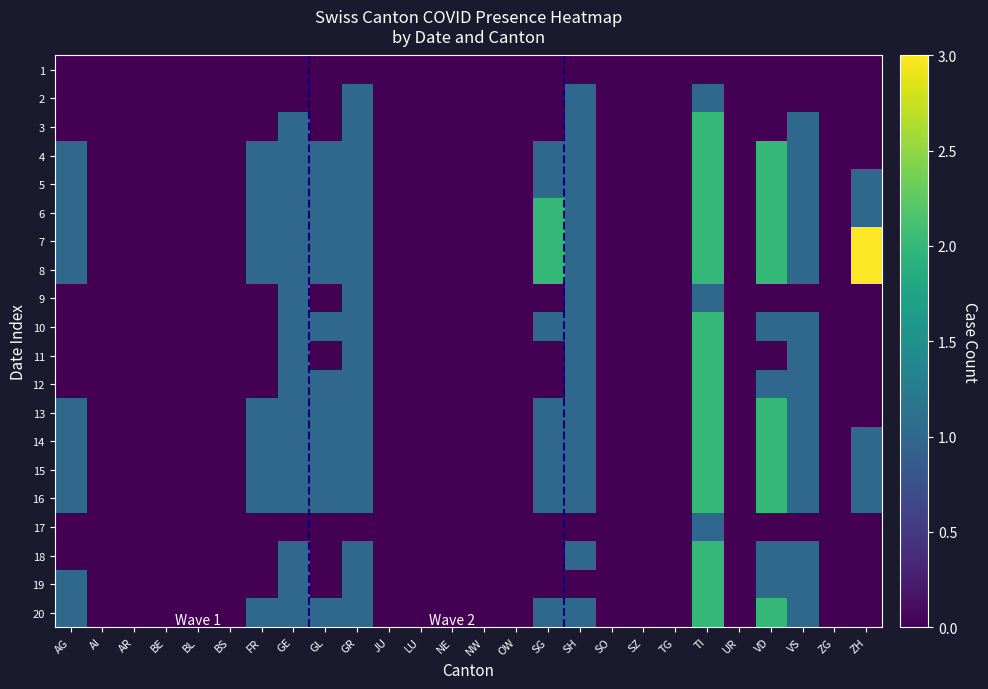

Which category has the lowest value across all series?

AG